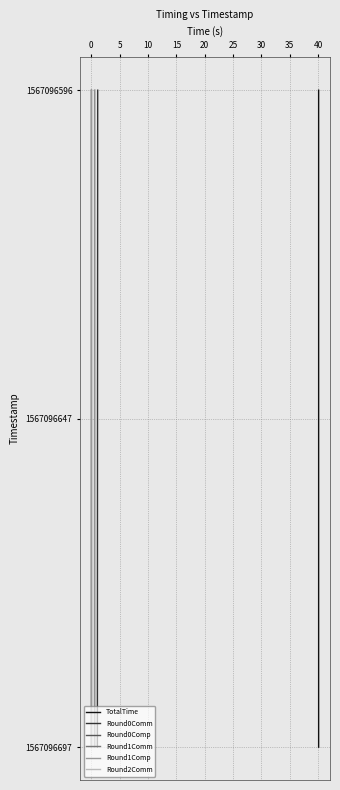

Count the number of categories in the chart.

3